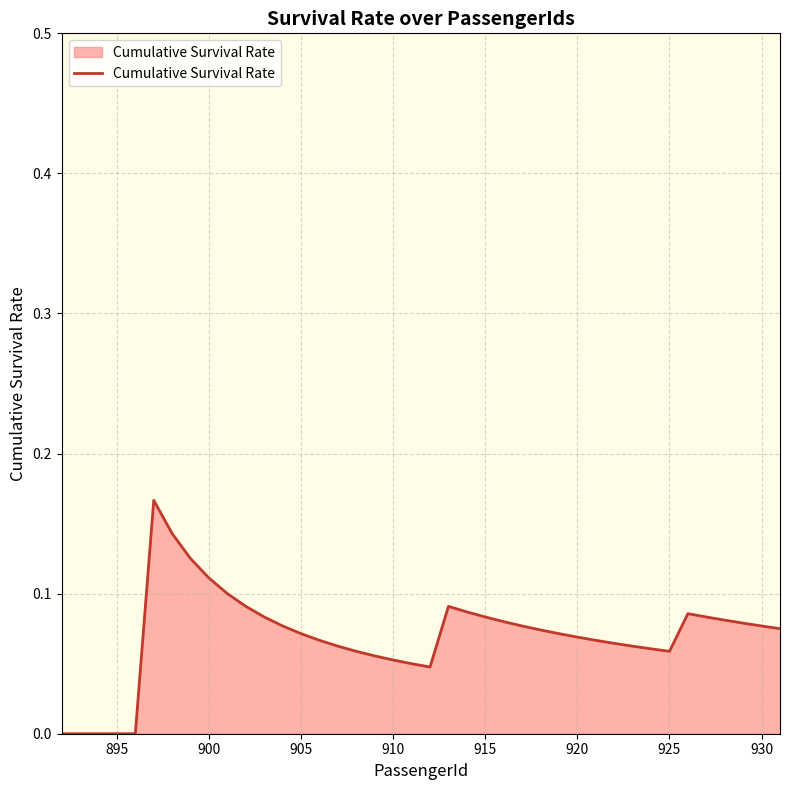

Is it true that the value at 910 is 0.0?

False